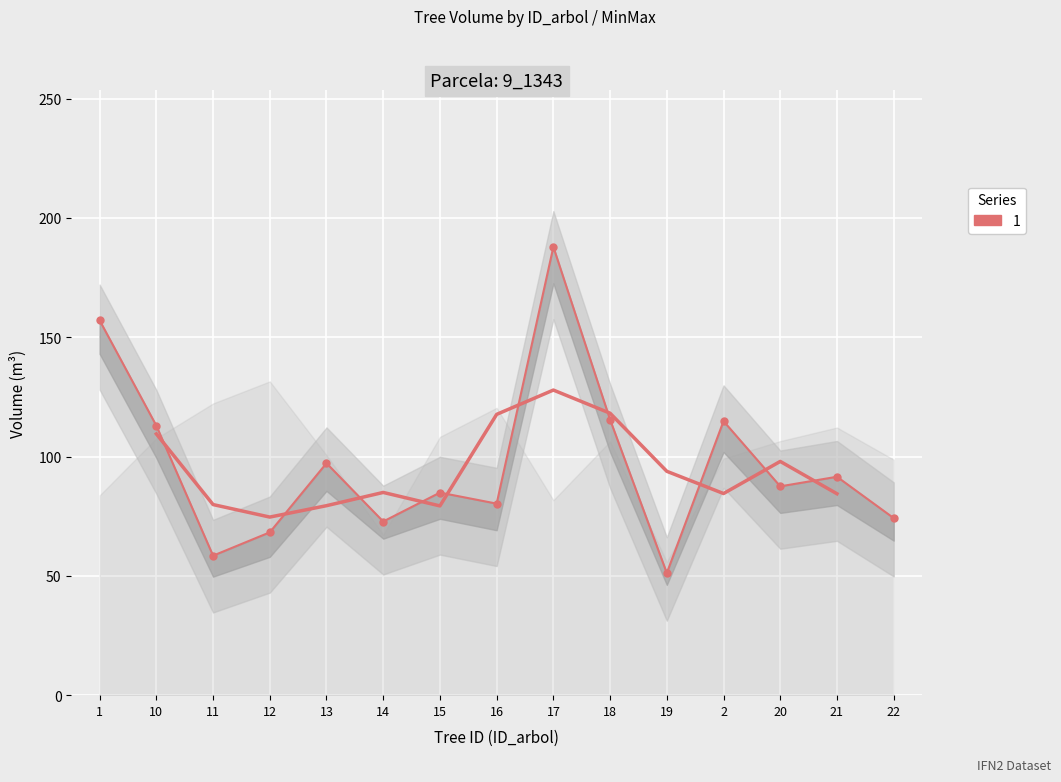

Reading right to left, extract all data points from this chart.

22=74.2	21=91.5	20=87.5	2=114.8	19=51.2	18=115.4	17=187.8	16=80.3	15=84.9	14=72.8	13=97.2	12=68.2	11=58.5	10=112.9	1=157.1